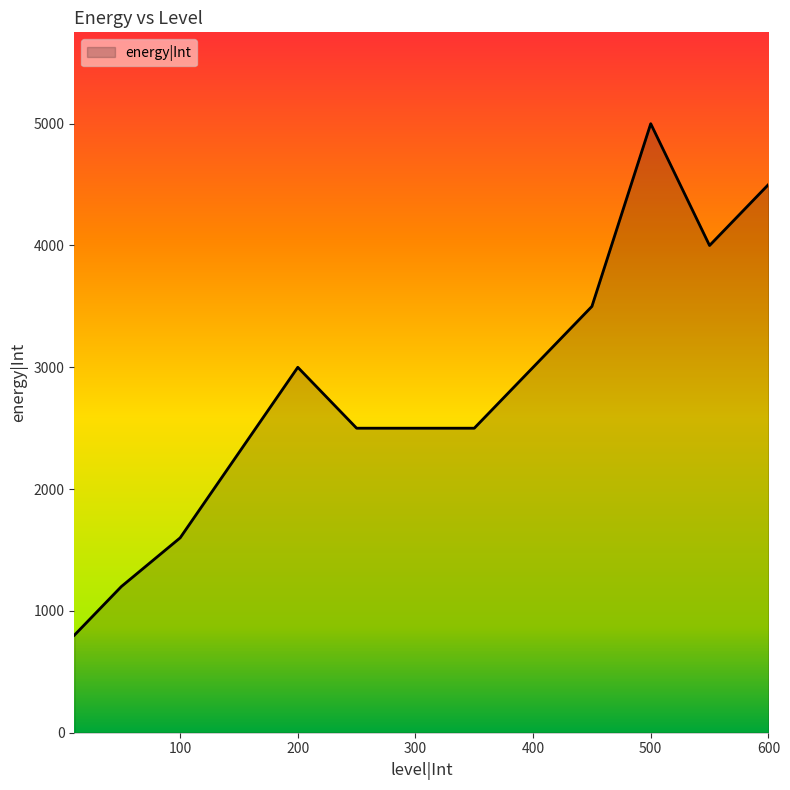

What is the greatest value displayed?

5000